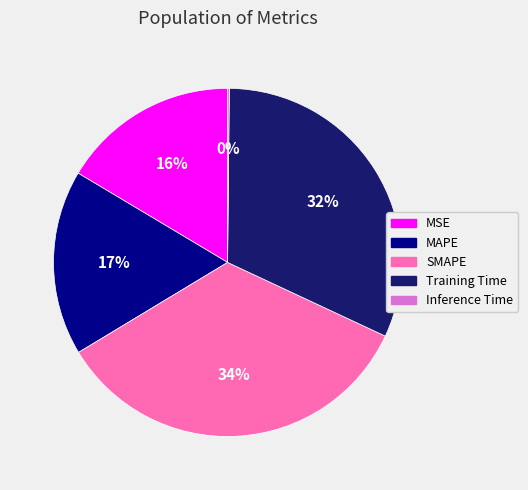

To the nearest percent, what is the difference between the largest and smallest slice percentages?

34%